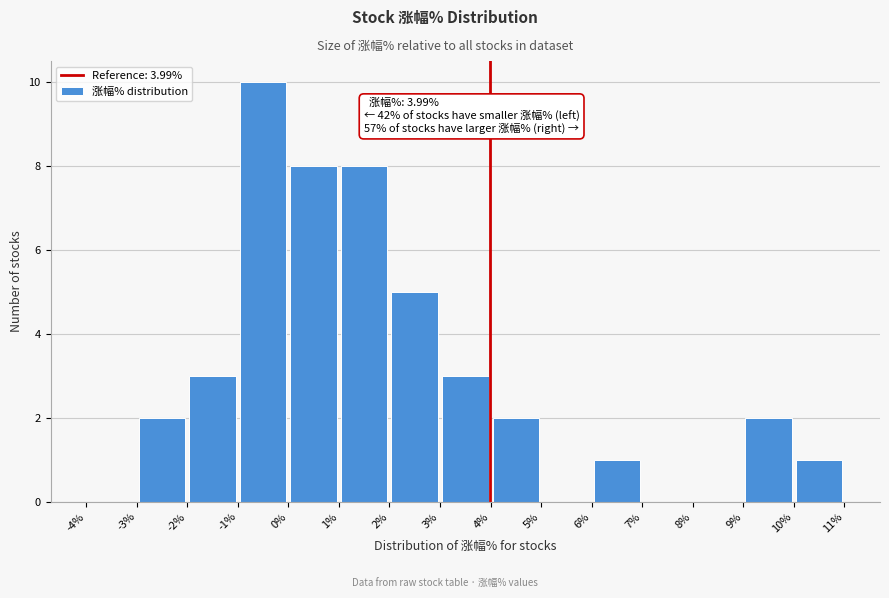

Which range on the x-axis has the tallest bar?

-1% to 0%